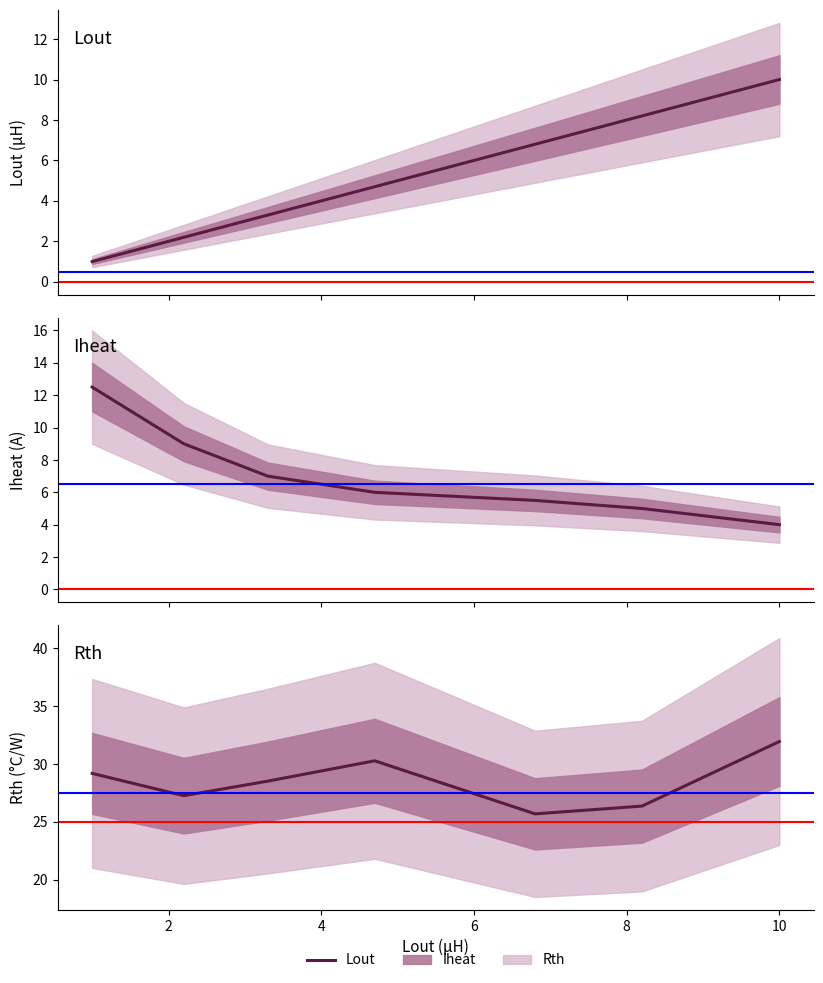

List the series in order of their peak value, lowest first.

Lout, Iheat, Rth